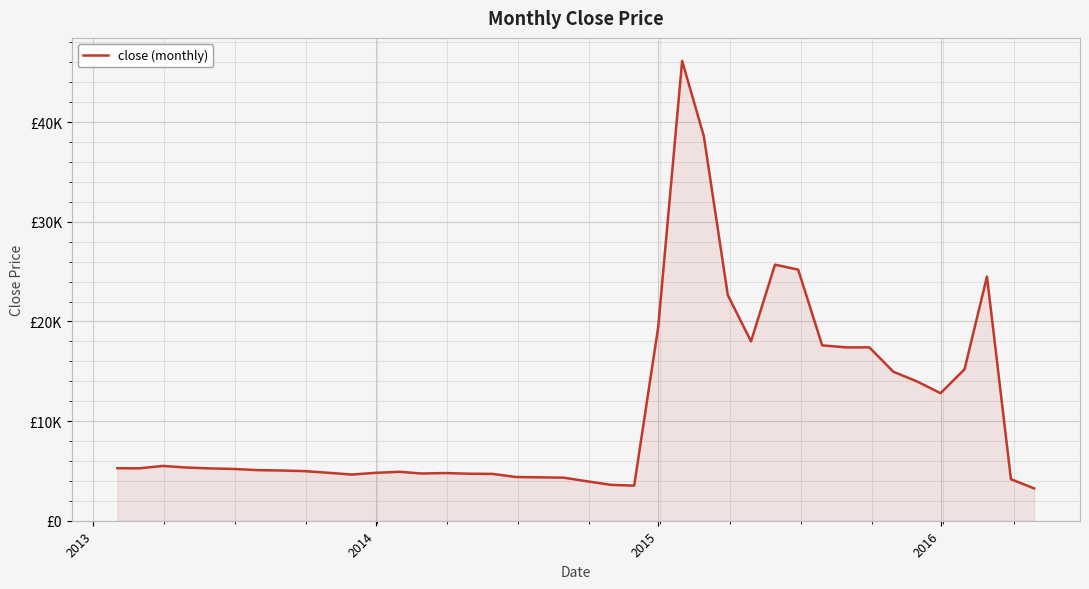

Does the chart have visible grid lines?

Yes